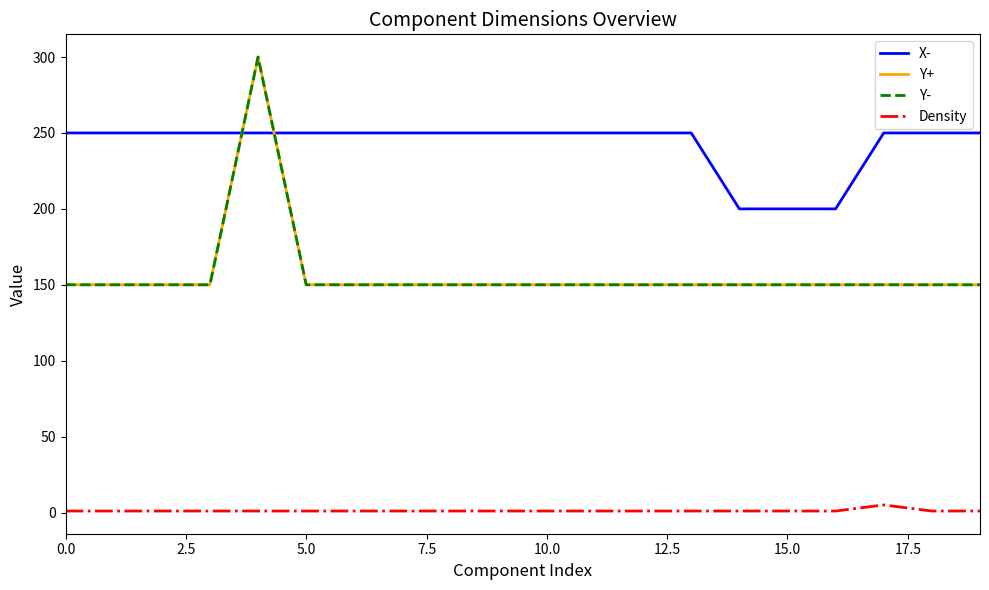

What is the highest value of the X- series?

250